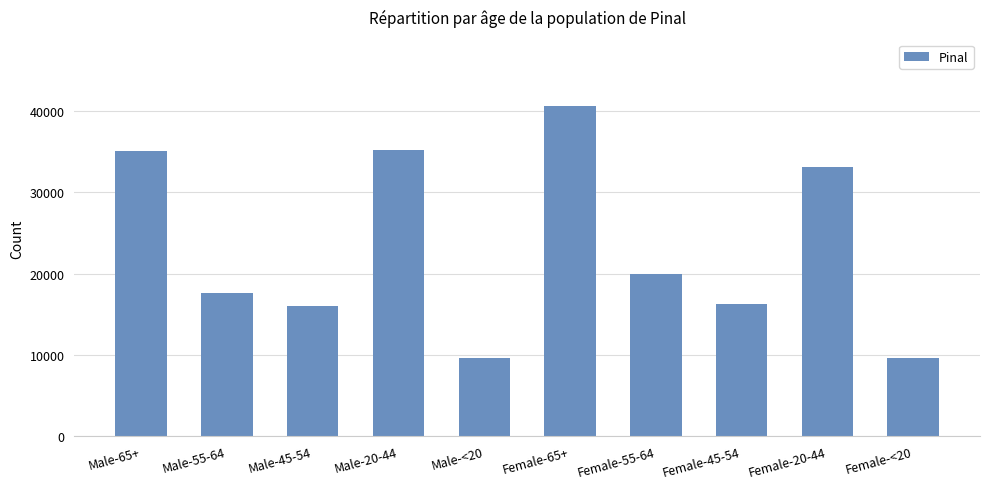

What is the value of the 5th bar from the left?

9574